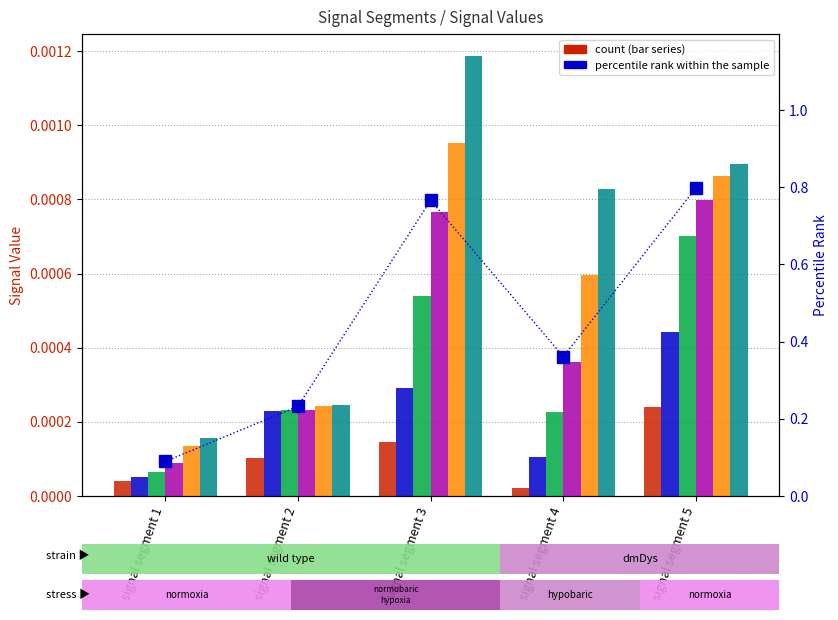

At which category is the sum across all series the highest?

signal segment 5